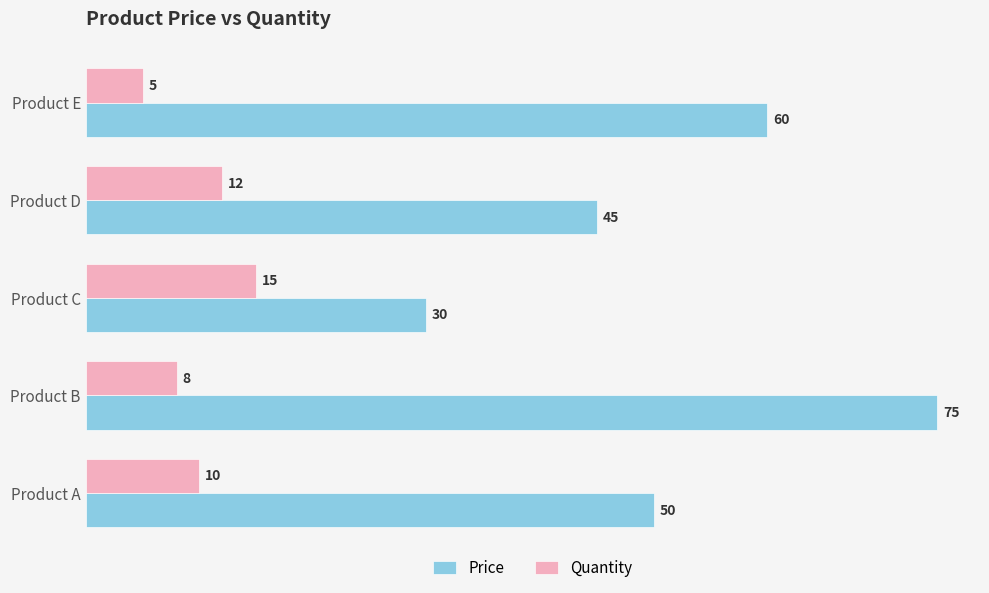

Rank the categories by Quantity value from lowest to highest.

Product E, Product B, Product A, Product D, Product C